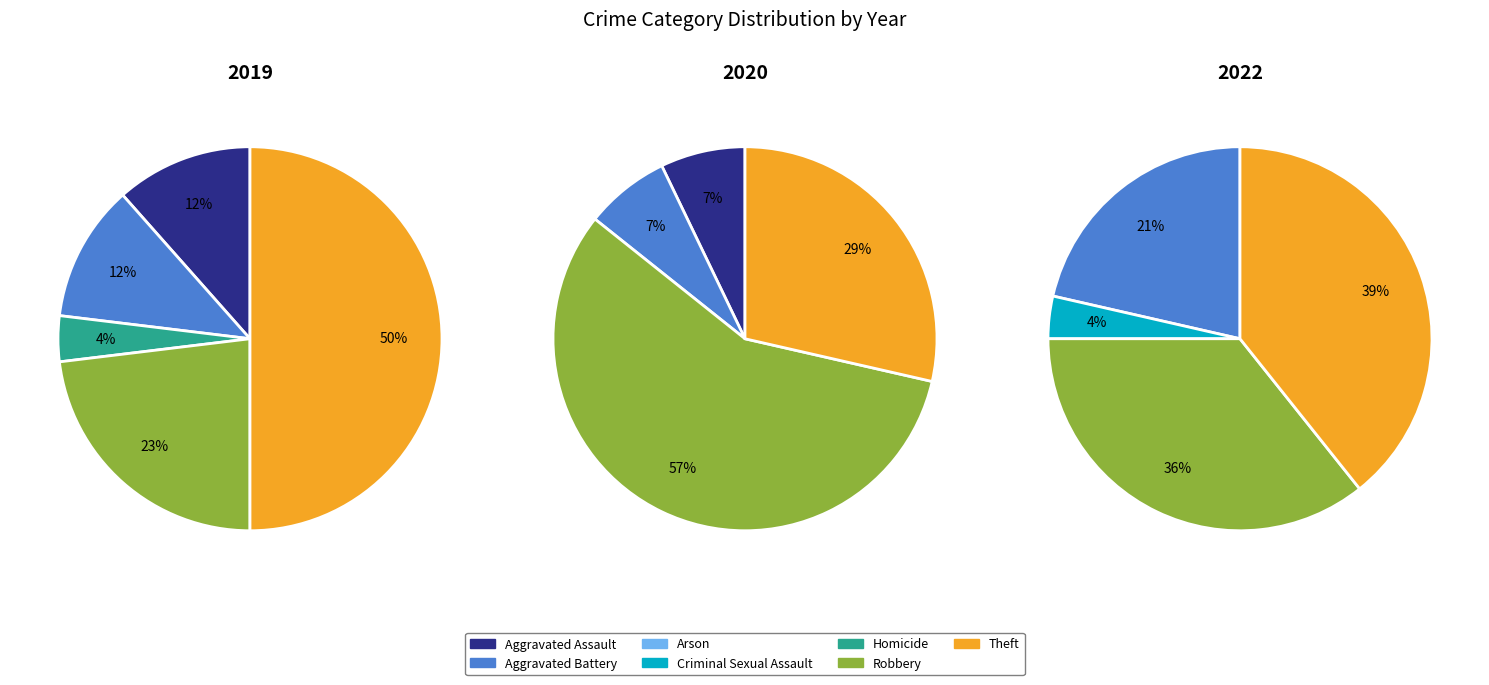

Does any single category account for the majority?

No